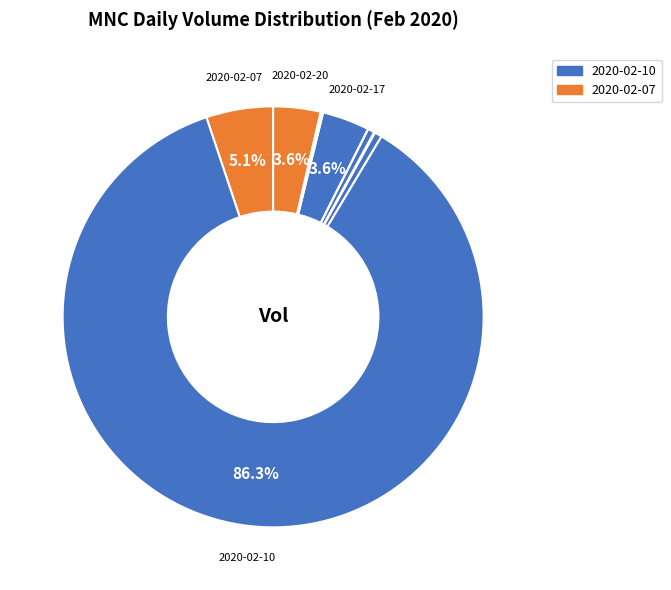

To the nearest percent, what is the average slice percentage?

10%